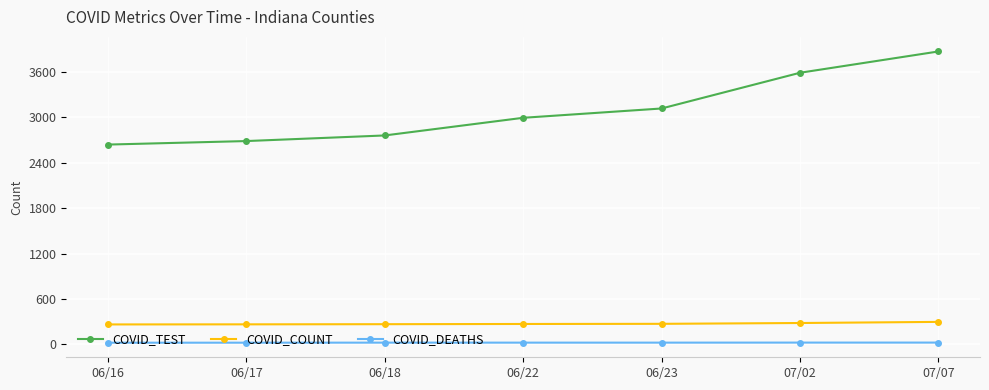

Which series has the largest range (max minus min)?

COVID_TEST